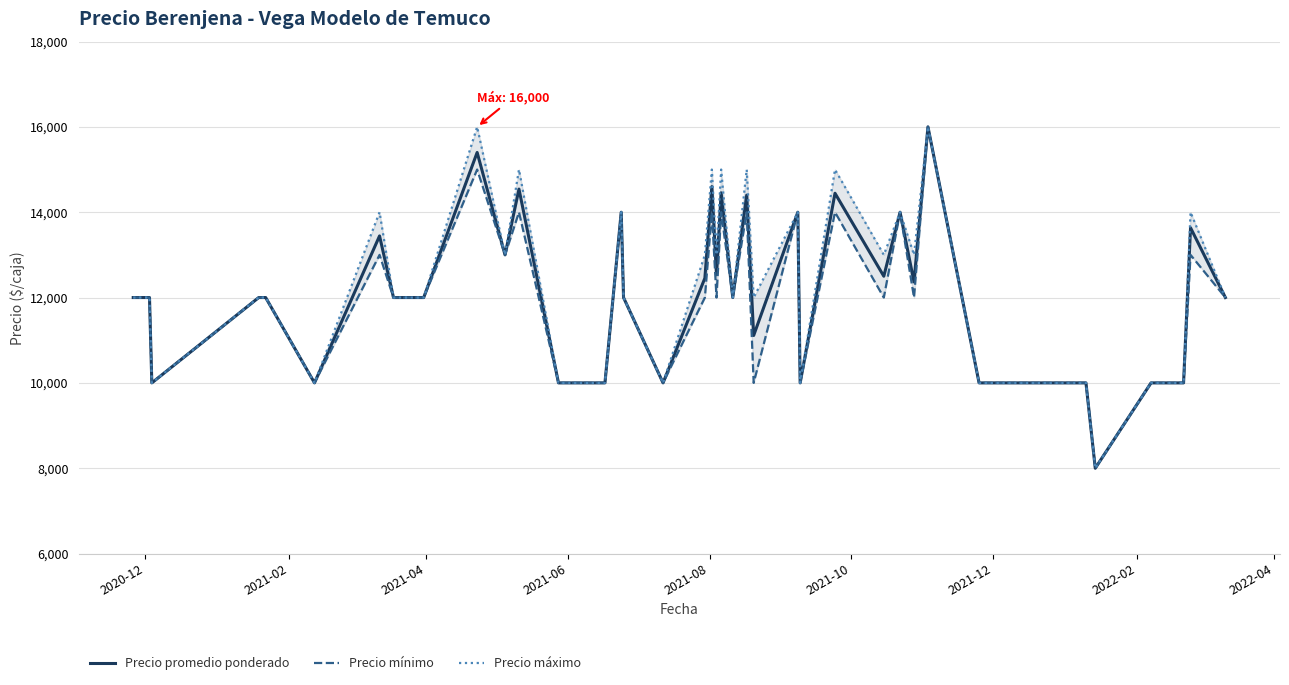

Does the chart display data point markers on the line(s)?

No